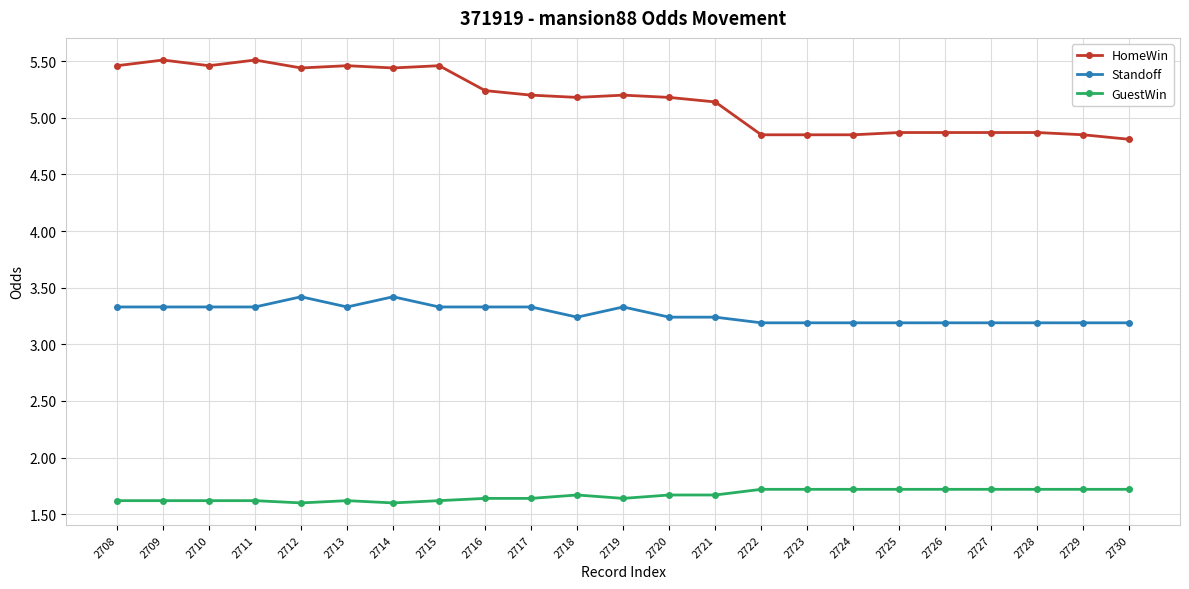

Is the value of Standoff at 2708 greater than the value of HomeWin at 2717?

No